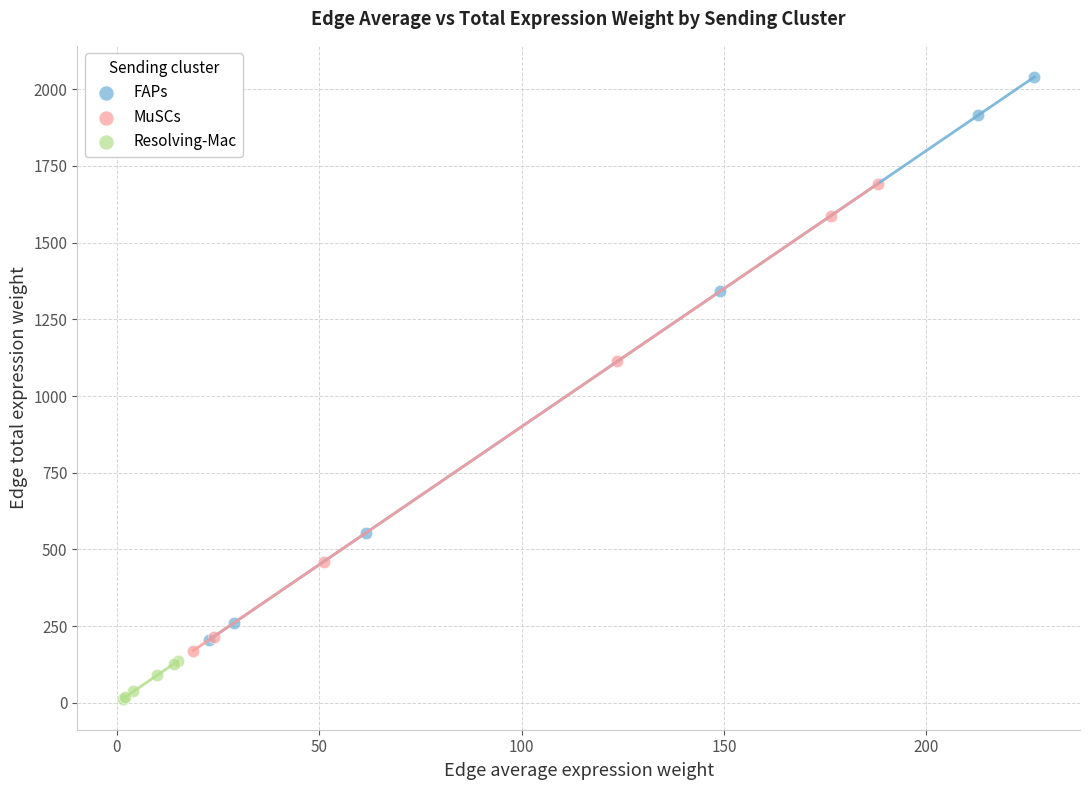

Which series contains the lowest Y value?

Resolving-Mac